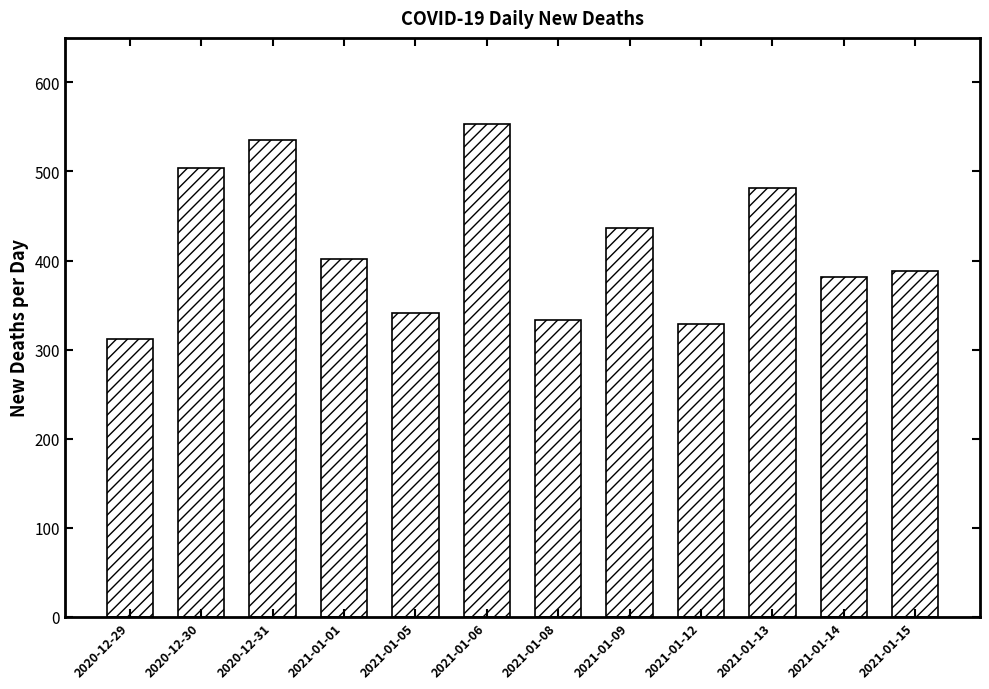

Reading left to right, transcribe all the data shown in this chart.

312	504	535	402	341	553	333	437	329	481	382	388